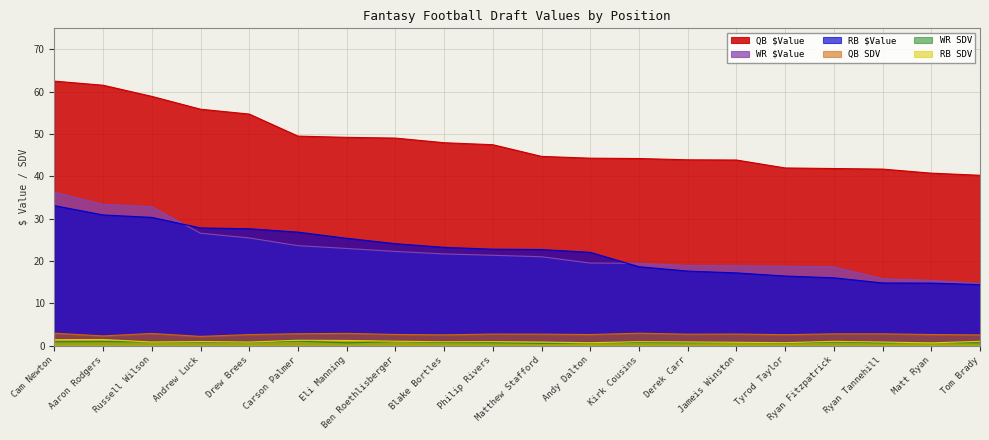

Where is WR $Value nearest to the value 25?

Drew Brees